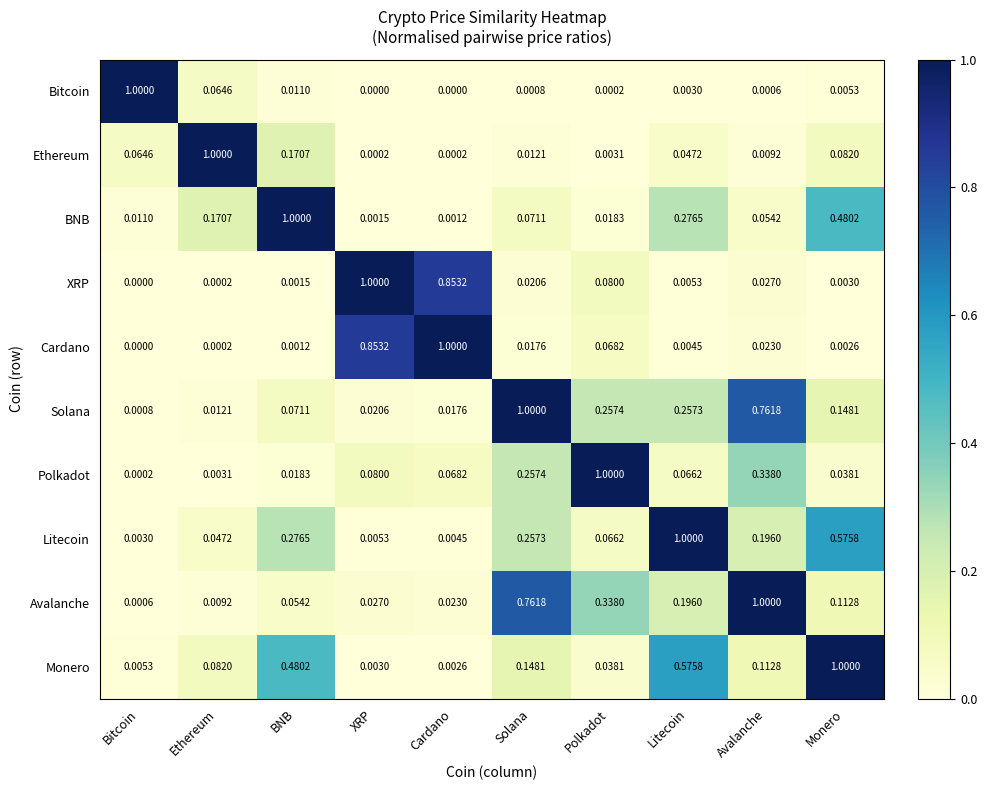

Where is BNB nearest to the value 0?

Cardano